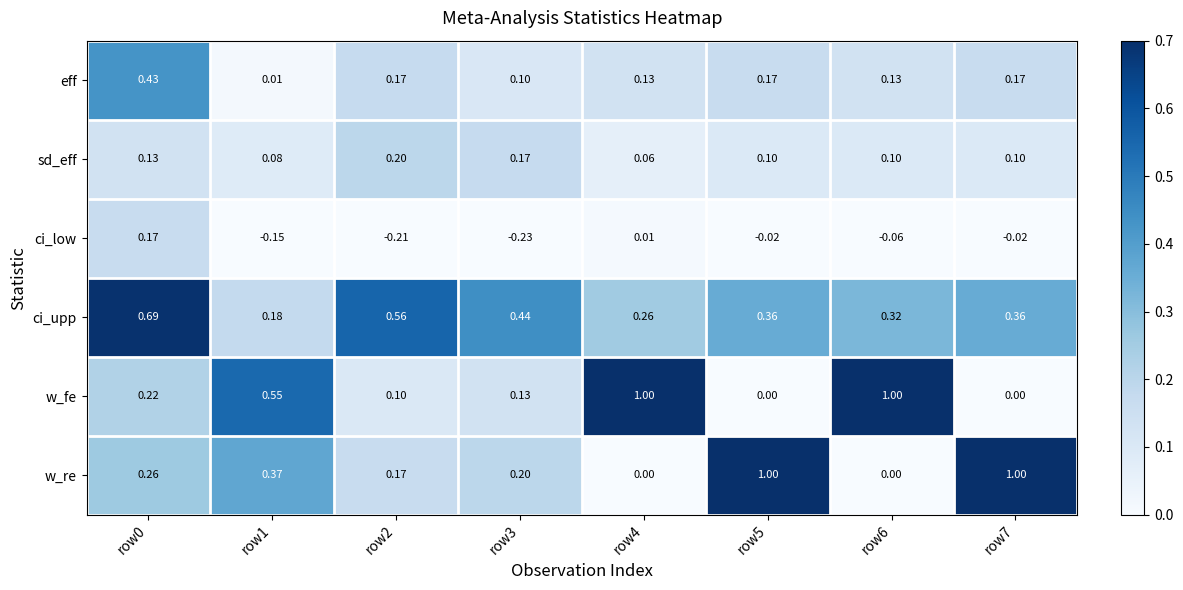

How many data points does each series have?

8